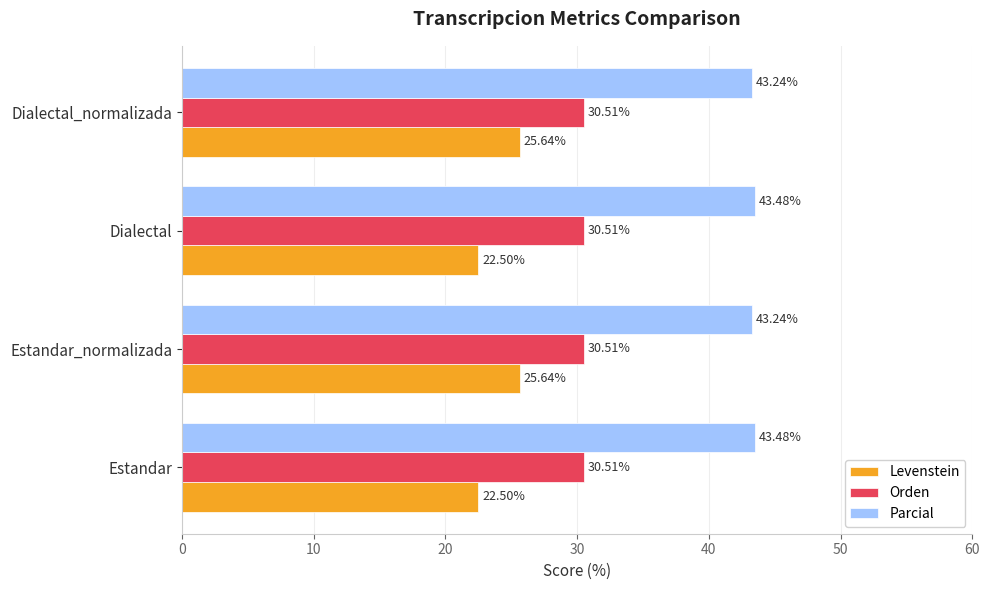

What is the difference between the highest and lowest values at Estandar_normalizada?

17.6